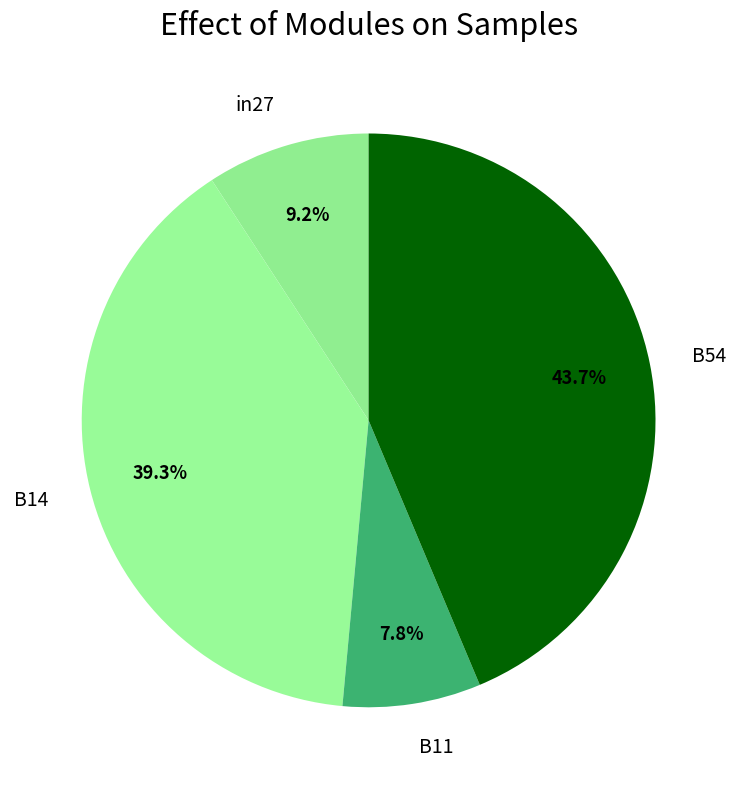

Is there a majority slice in this chart?

No